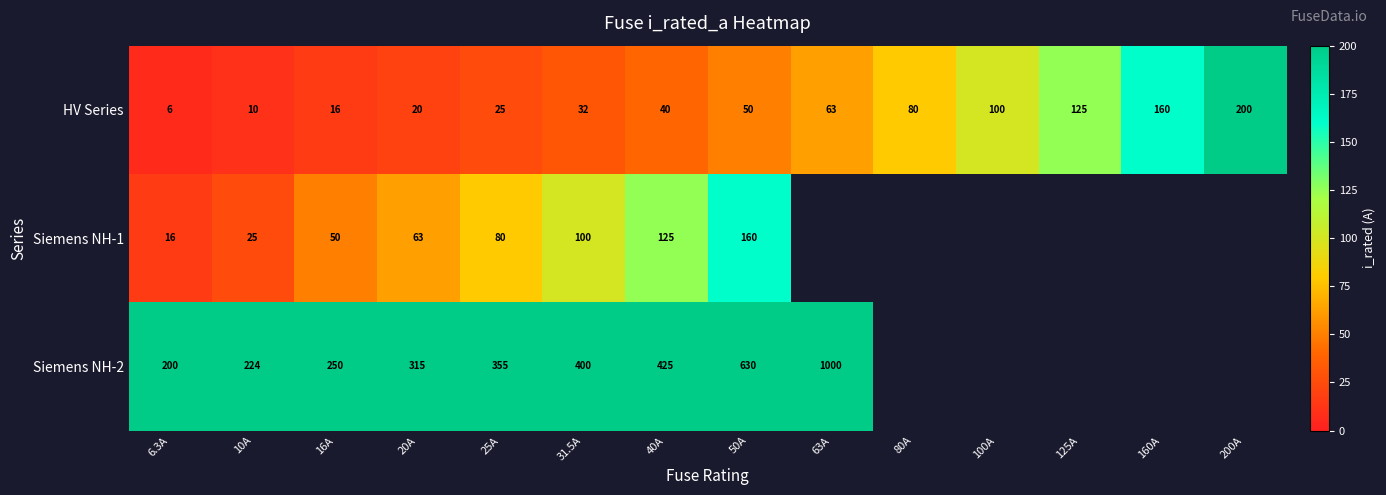

What is the difference between the highest and lowest values at 25A?

330.0